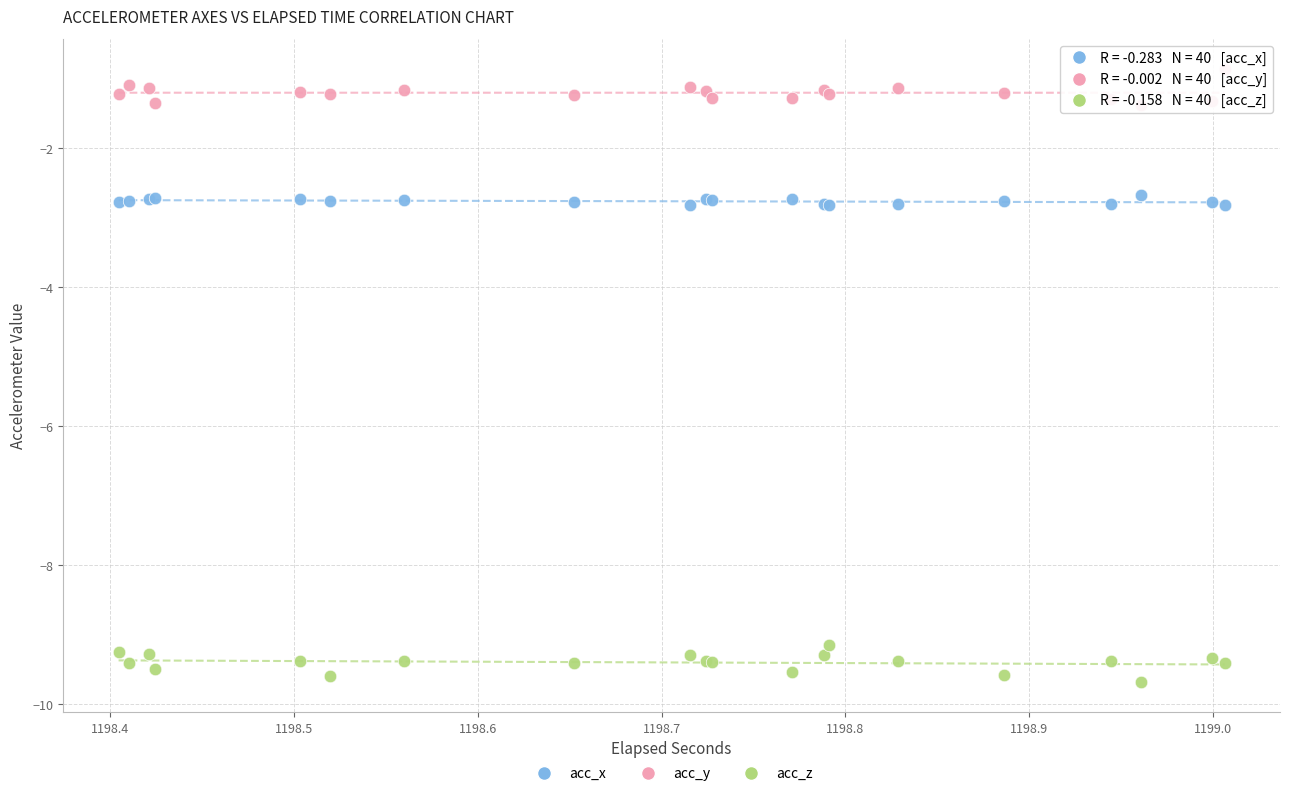

Which series reaches the minimum Y coordinate?

acc_z